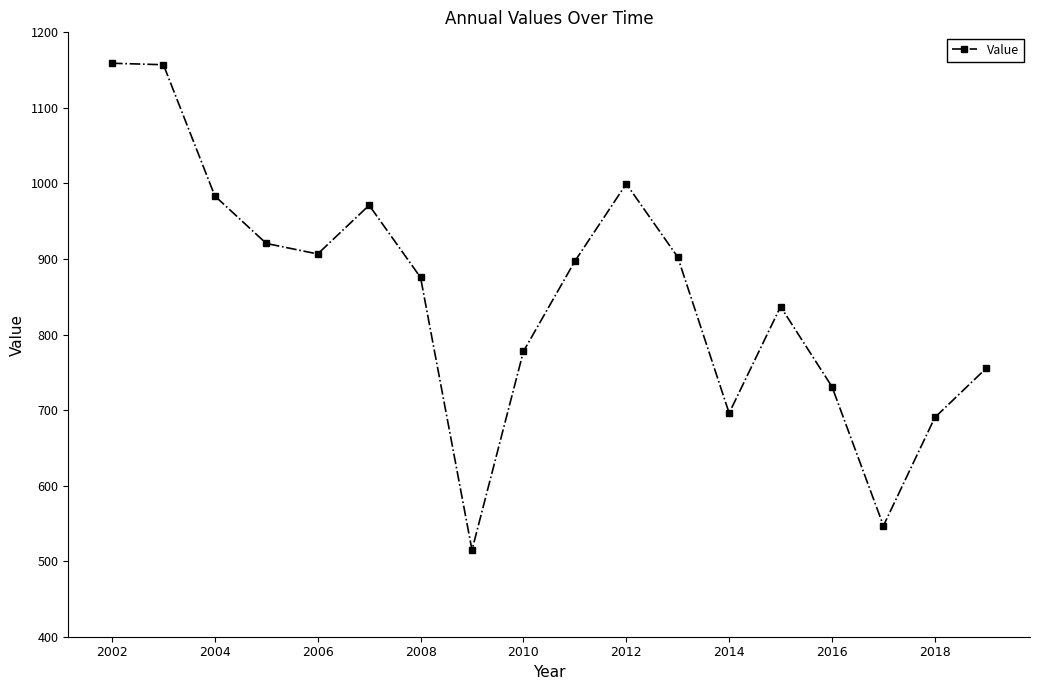

How many lines are shown in the chart?

1